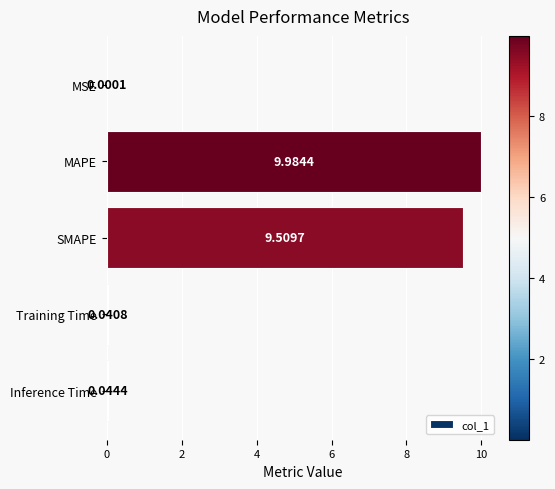

What is the sum of the values at Training Time and MAPE?

10.0